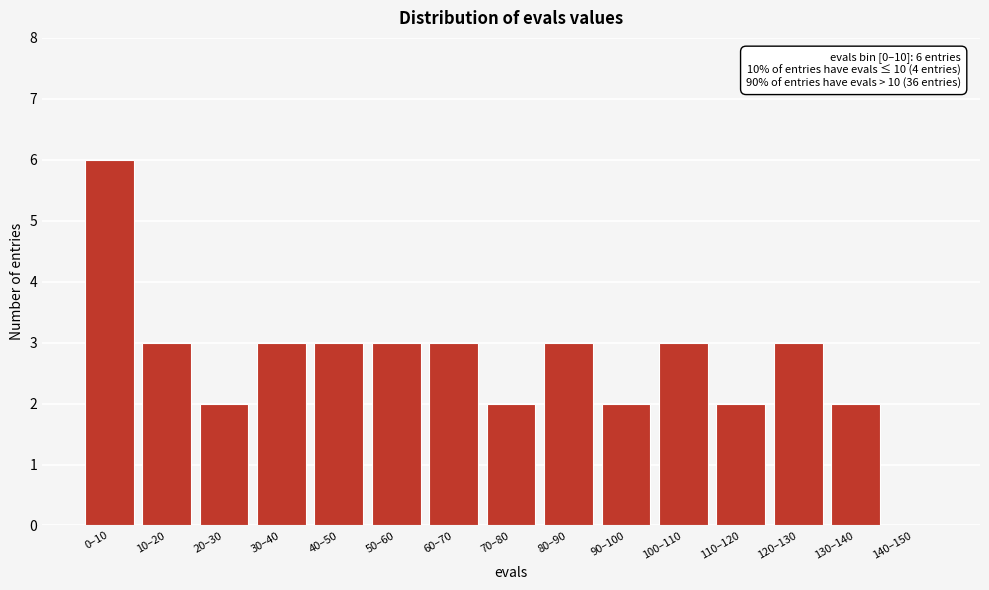

Reading left to right, what are all the values shown in this chart?

0–10=6	10–20=3	20–30=2	30–40=3	40–50=3	50–60=3	60–70=3	70–80=2	80–90=3	90–100=2	100–110=3	110–120=2	120–130=3	130–140=2	140–150=0